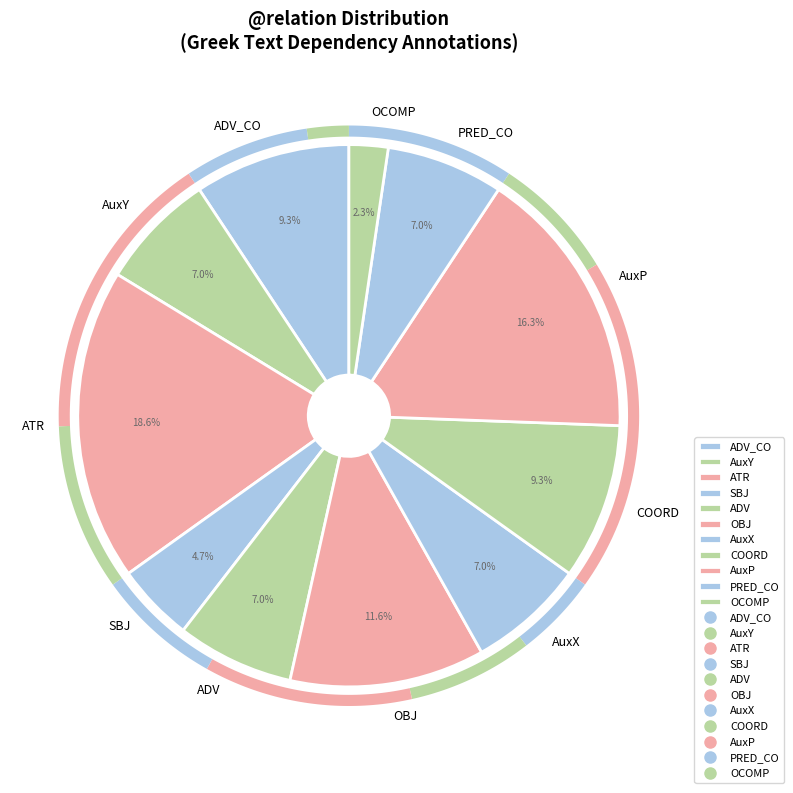

Does OCOMP account for over 50% of the chart?

No